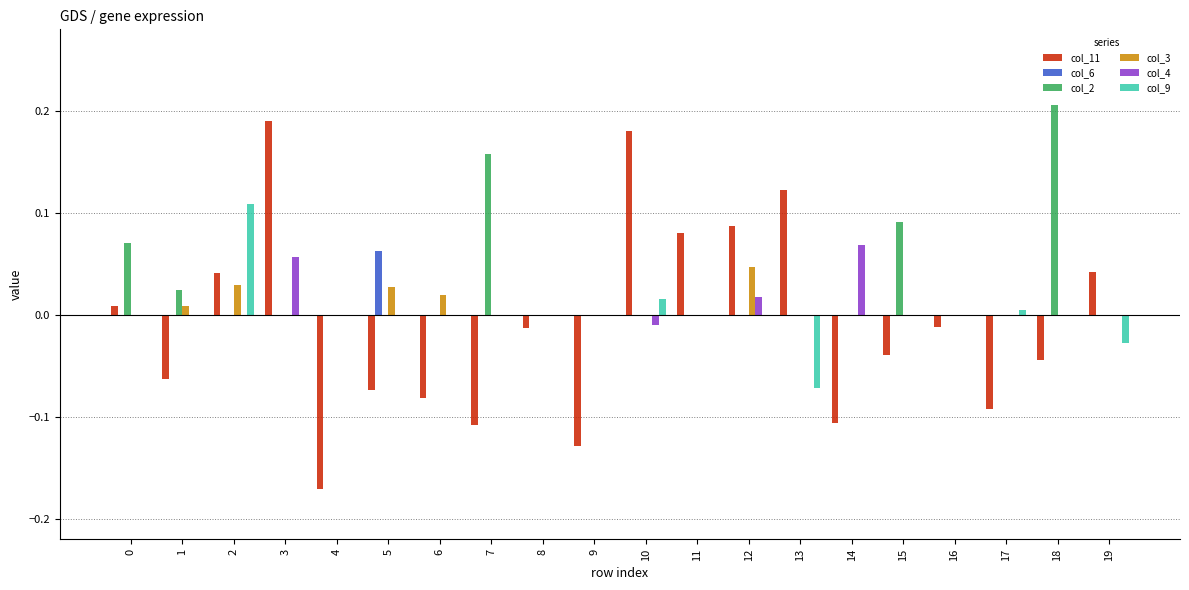

Which series has the largest total across all categories?

col_2